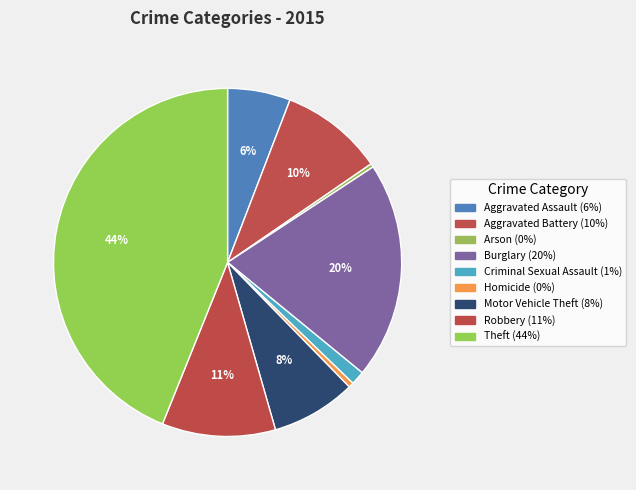

Does Theft represent more than half of the total?

No